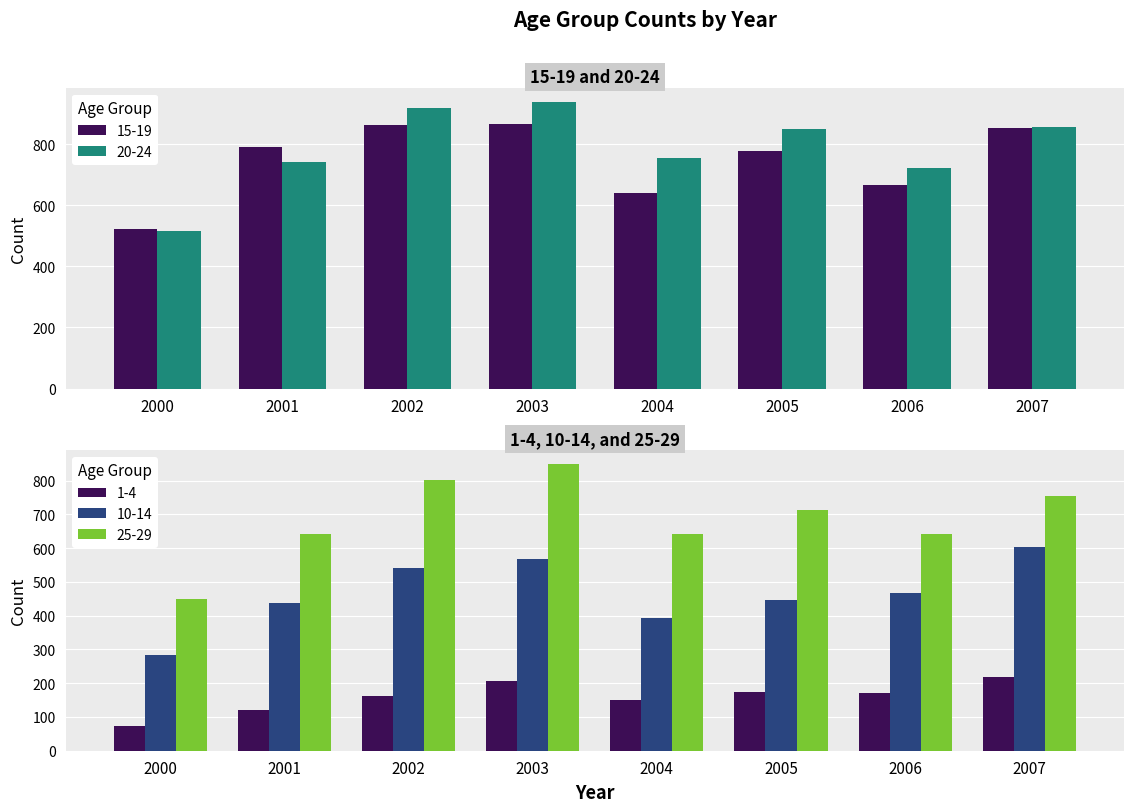

What is the sum of the 20-24 values at 2004 and 2007?

1610